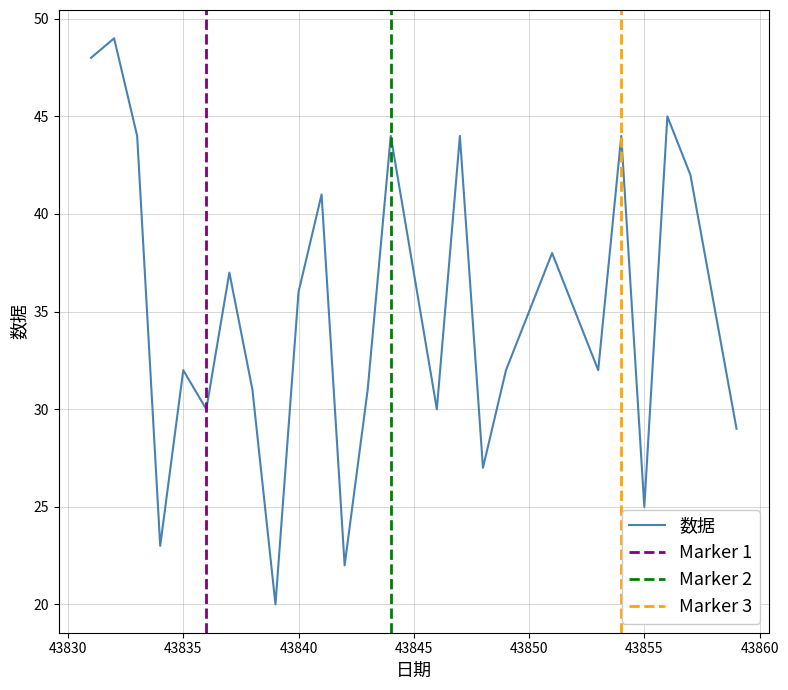

How many lines are shown in the chart?

1